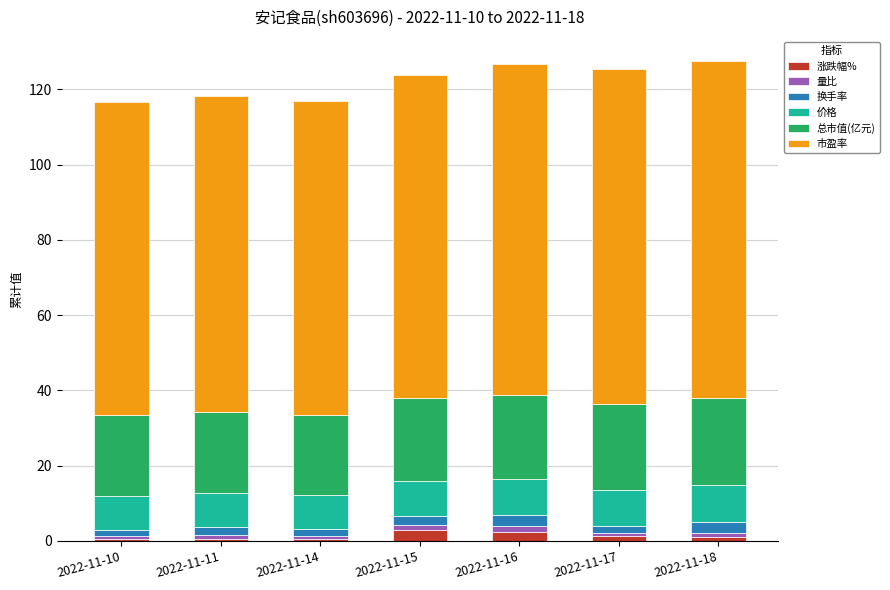

What is the lowest value of the 涨跌幅% series?

0.4